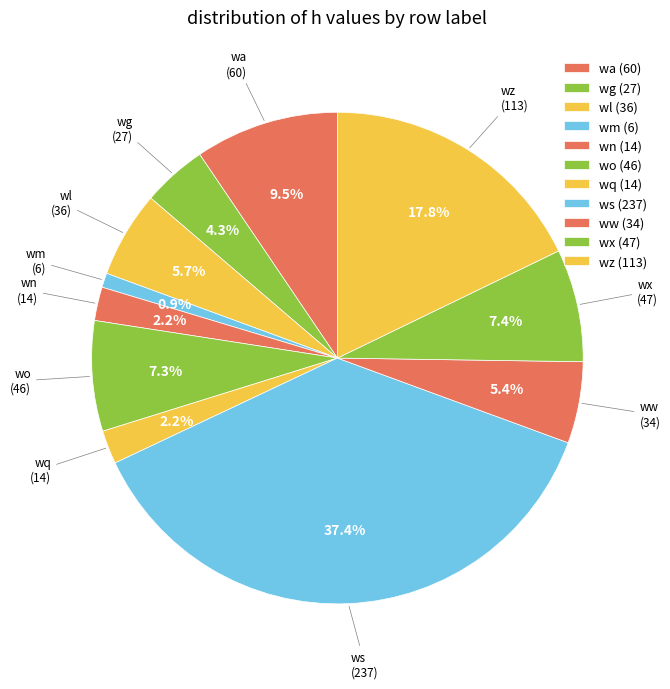

Count the number of slices in the pie.

11